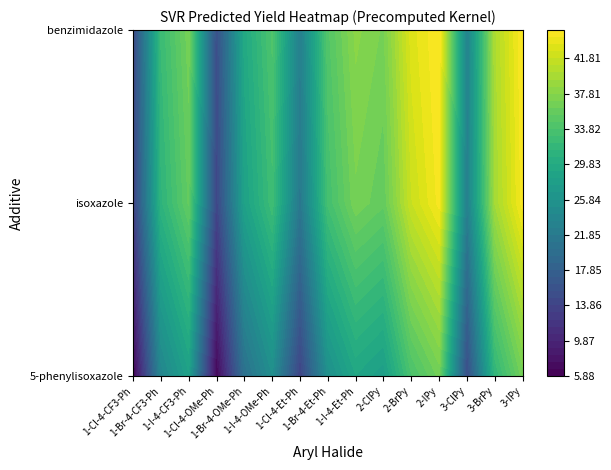

Which series has the largest range (max minus min)?

isoxazole